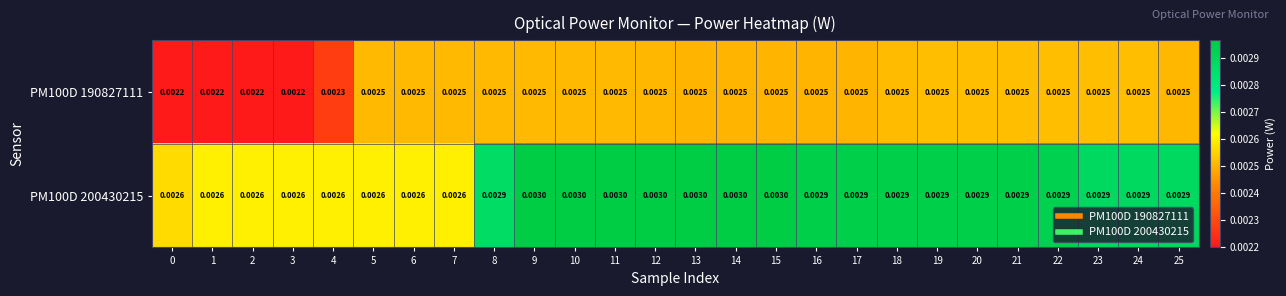

Is the value of PM100D 190827111 at 0 greater than the value of PM100D 200430215 at 0?

No